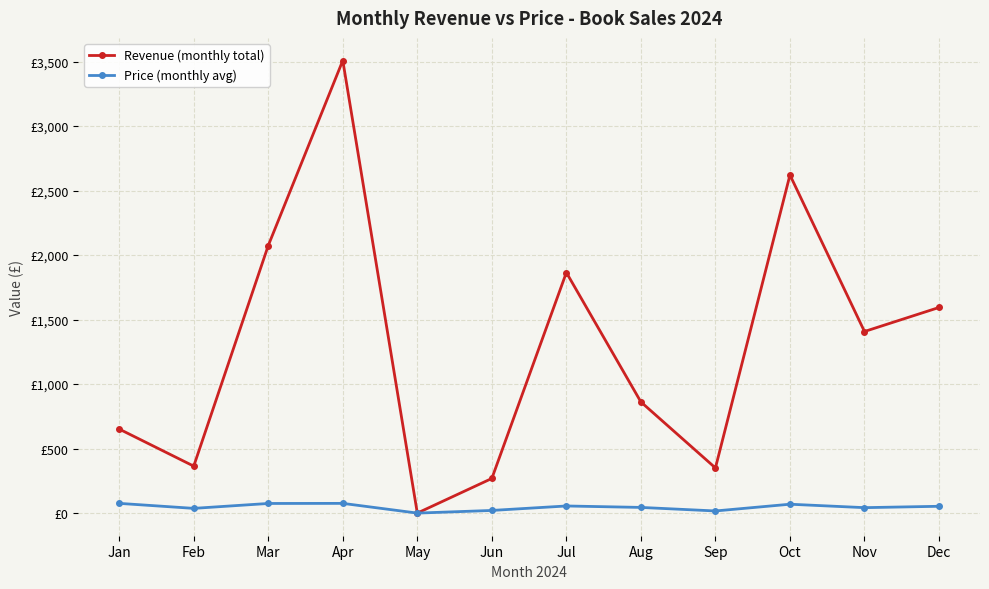

The value of Revenue (monthly total) at Dec is 1593.9. True or false?

True